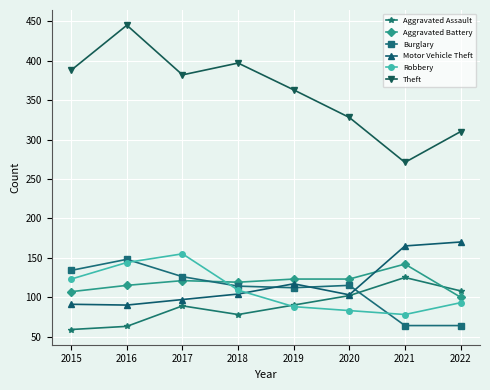

In Theft, how many points are higher than both neighbors (excluding endpoints)?

2